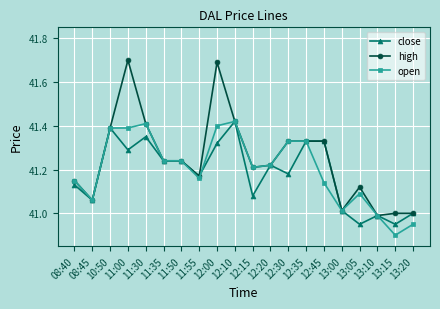

What is the sum of the close values at 11:50 and 08:40?

82.4